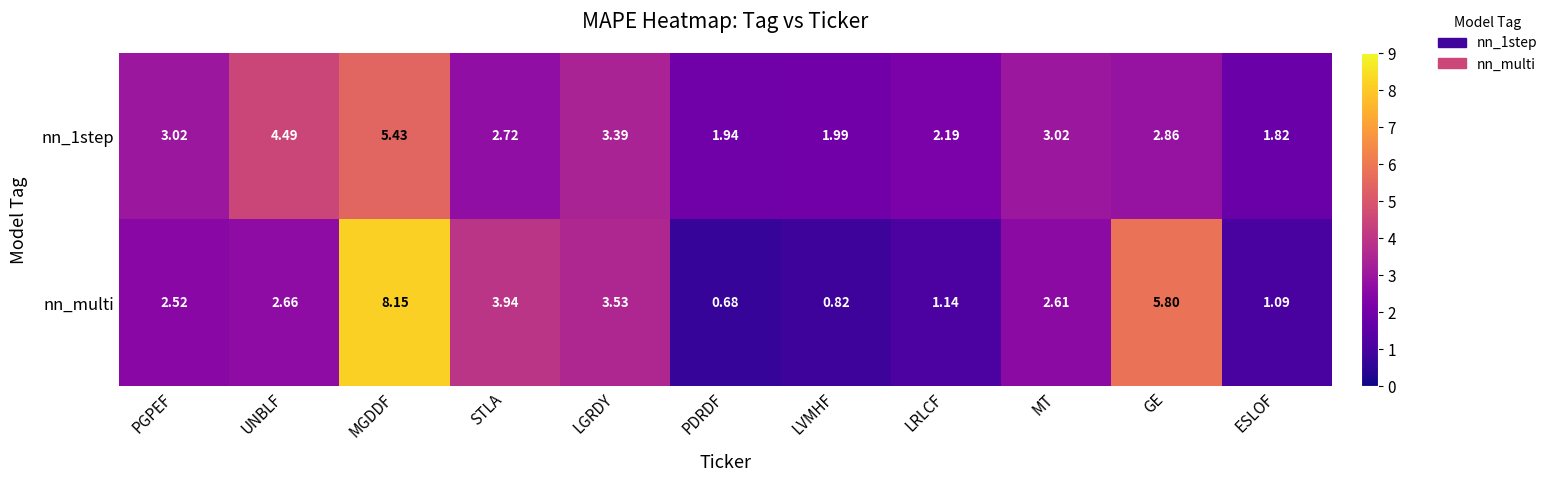

At GE, list the series in order from largest to smallest.

nn_multi, nn_1step